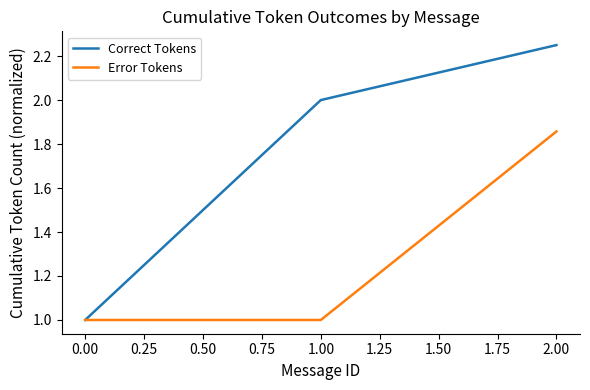

Which category has the highest value in the Error Tokens series?

2.00